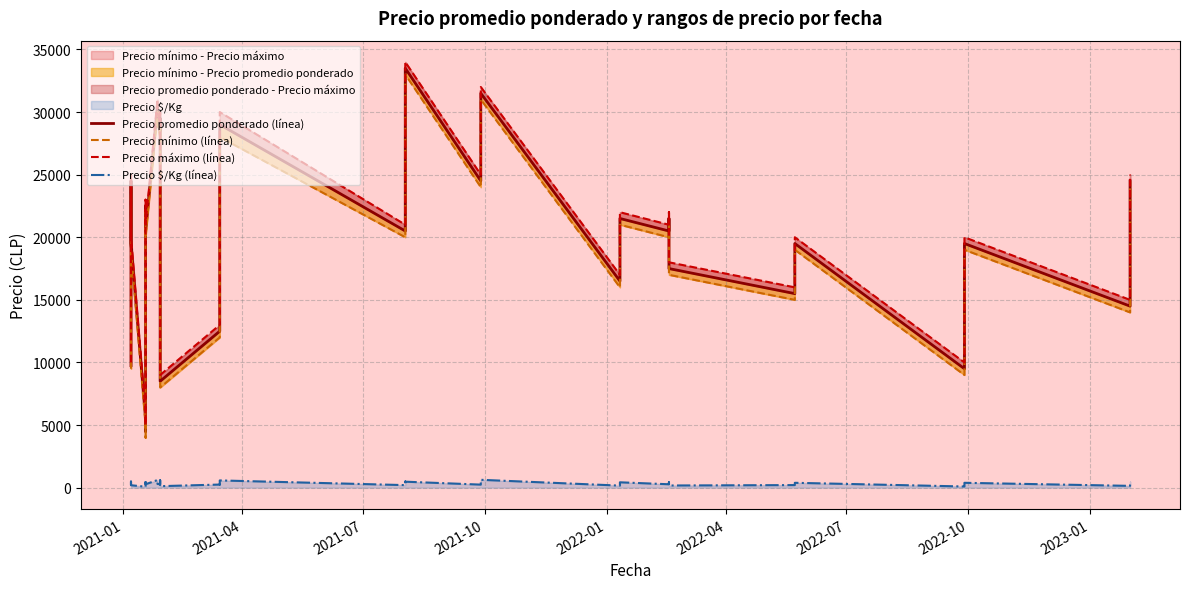

Which series has the largest range (max minus min)?

Precio promedio ponderado (línea)